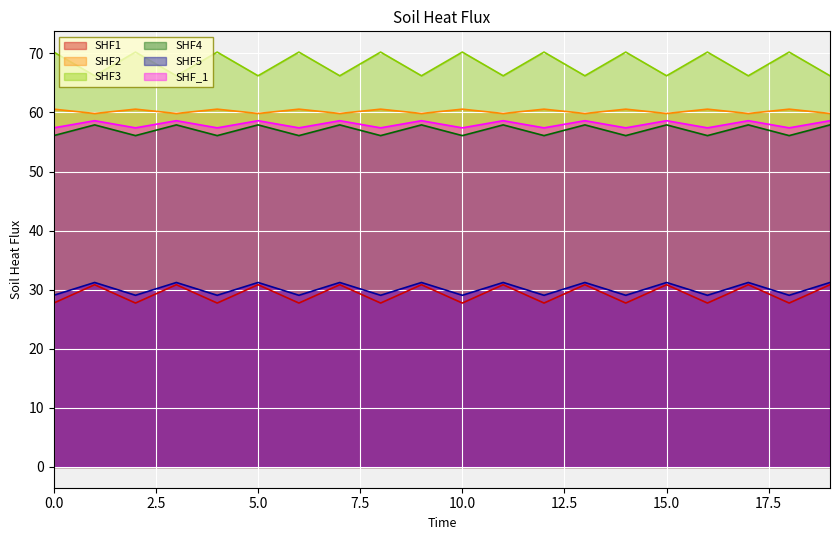

Which category has the lowest value in the SHF1 series?

1